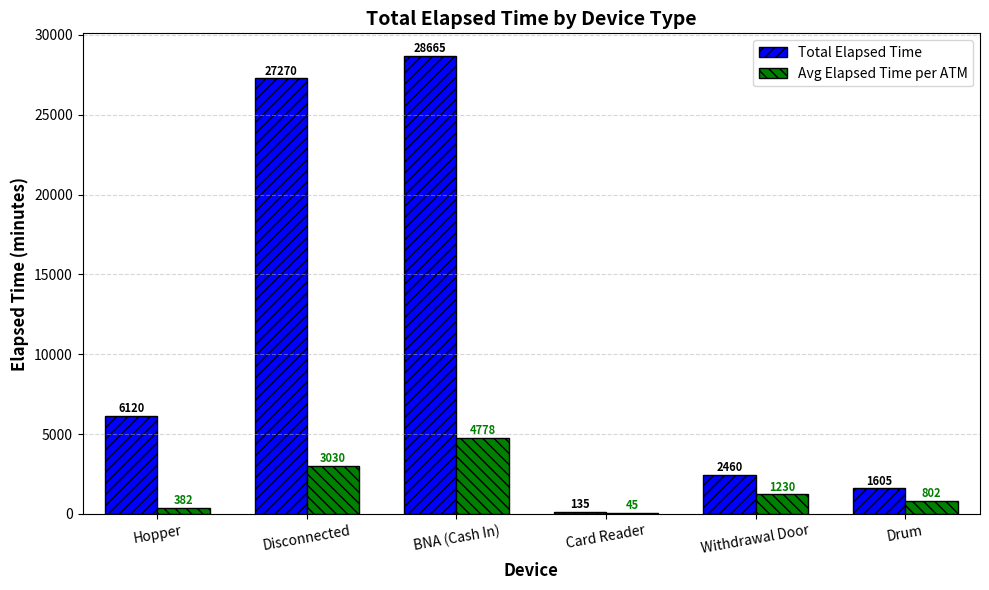

True or false: Avg Elapsed Time per ATM has a value of 45.0 at Card Reader.

True